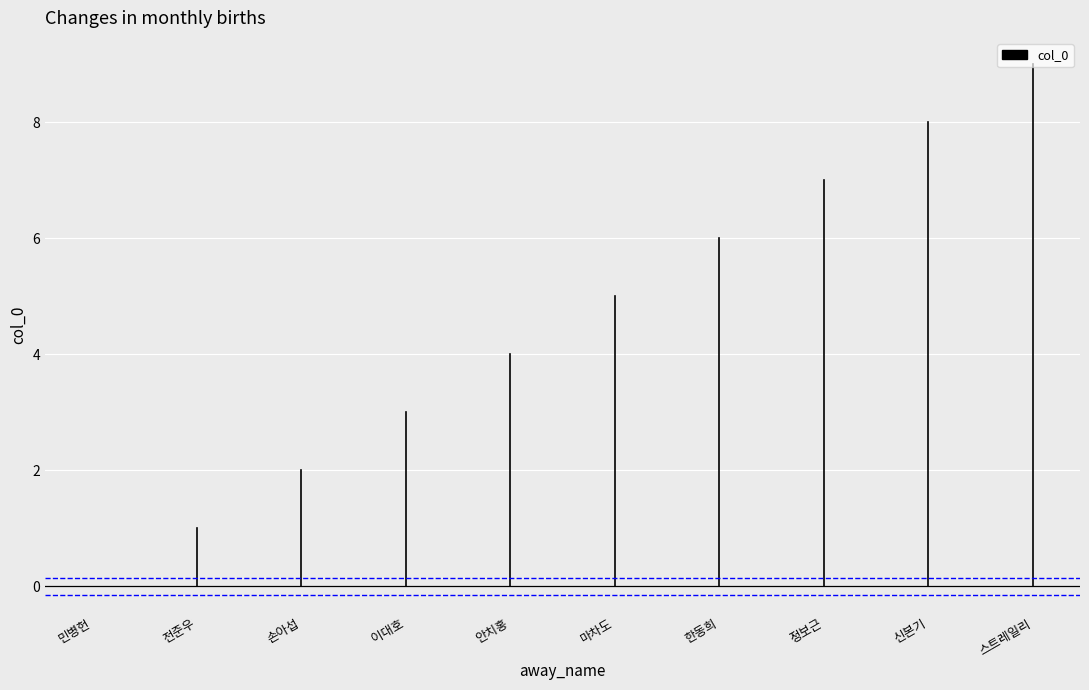

What is the difference between the values at 안치홍 and 스트레일리?

5